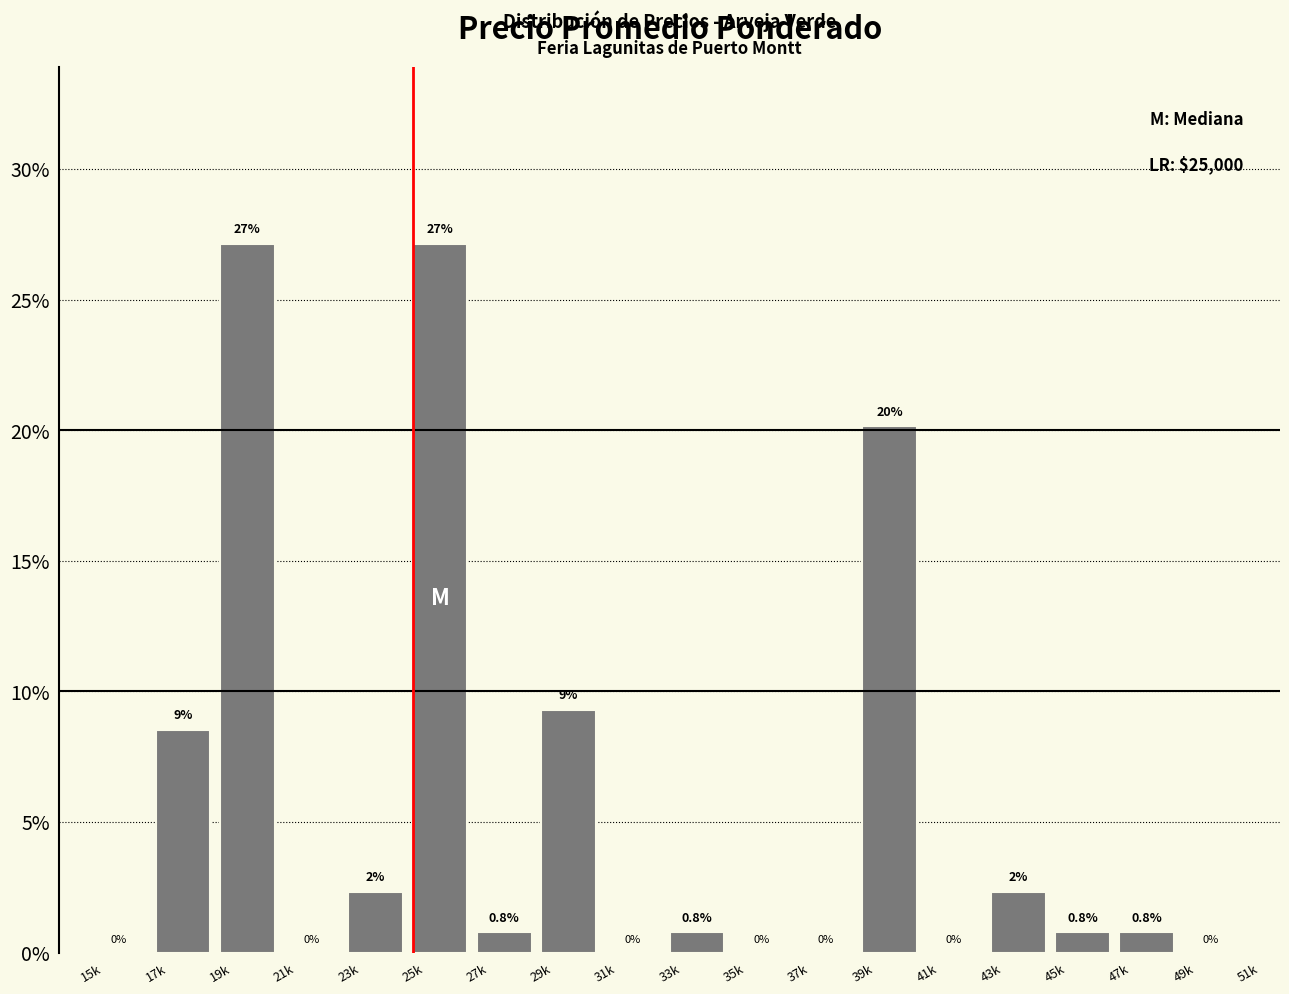

Where is the data nearest to the value 13?

29k